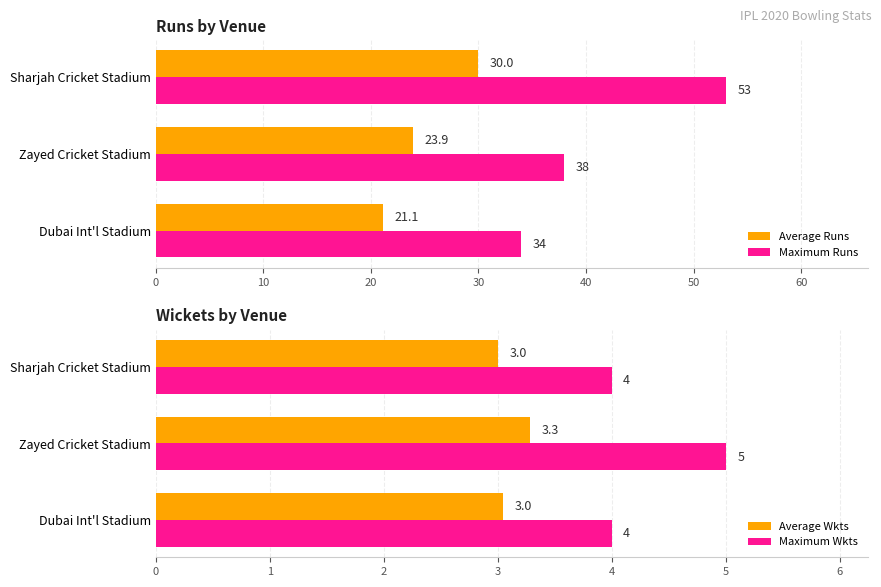

Count the number of categories in the chart.

3